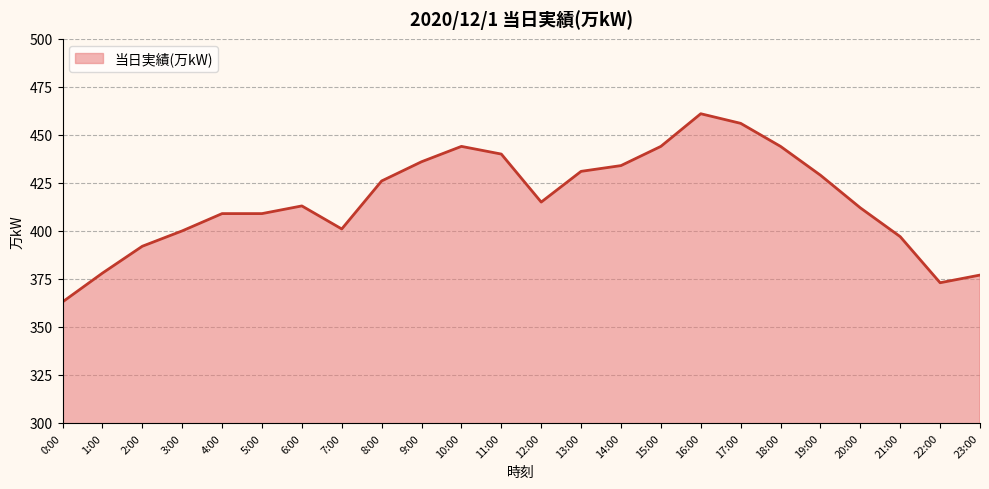

What is the sum of all values?

9984